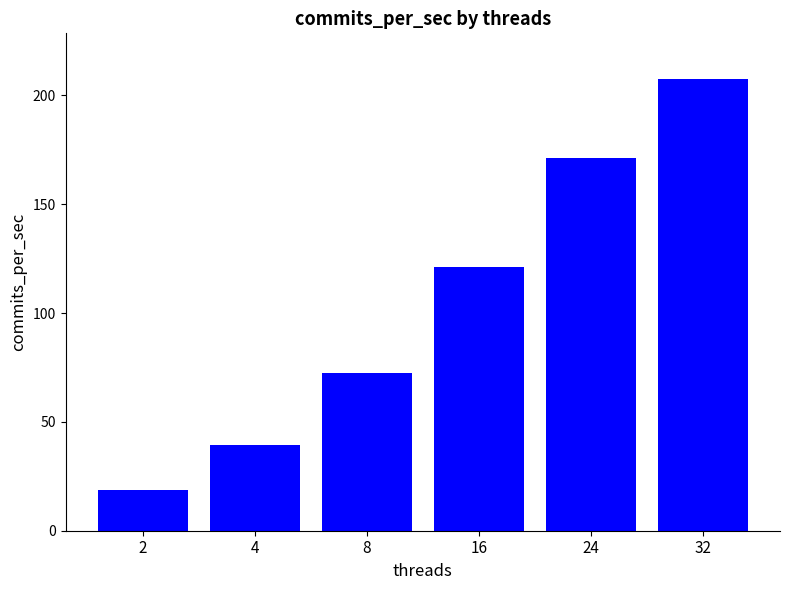

The chart shows a value of 72.4 at 16. True or false?

False